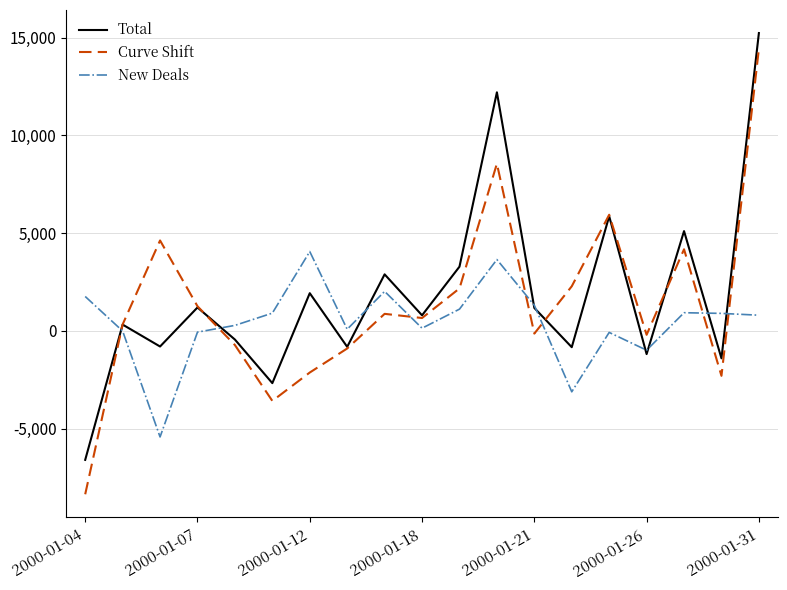

What is the lowest value of the Curve Shift series?

-8356.3